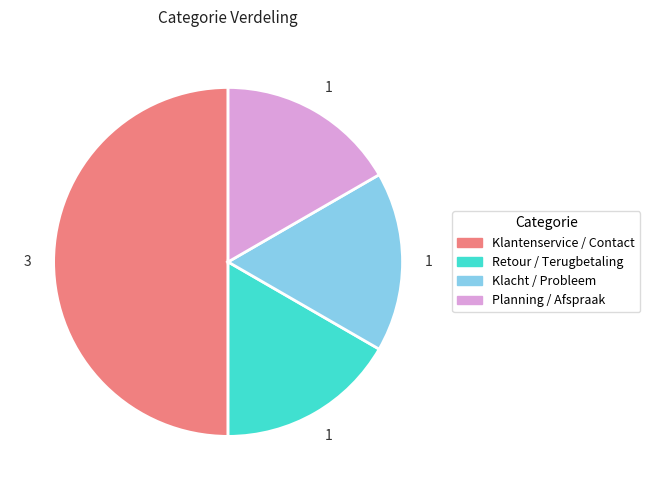

Is it true that Retour / Terugbetaling is 17% of the pie?

True